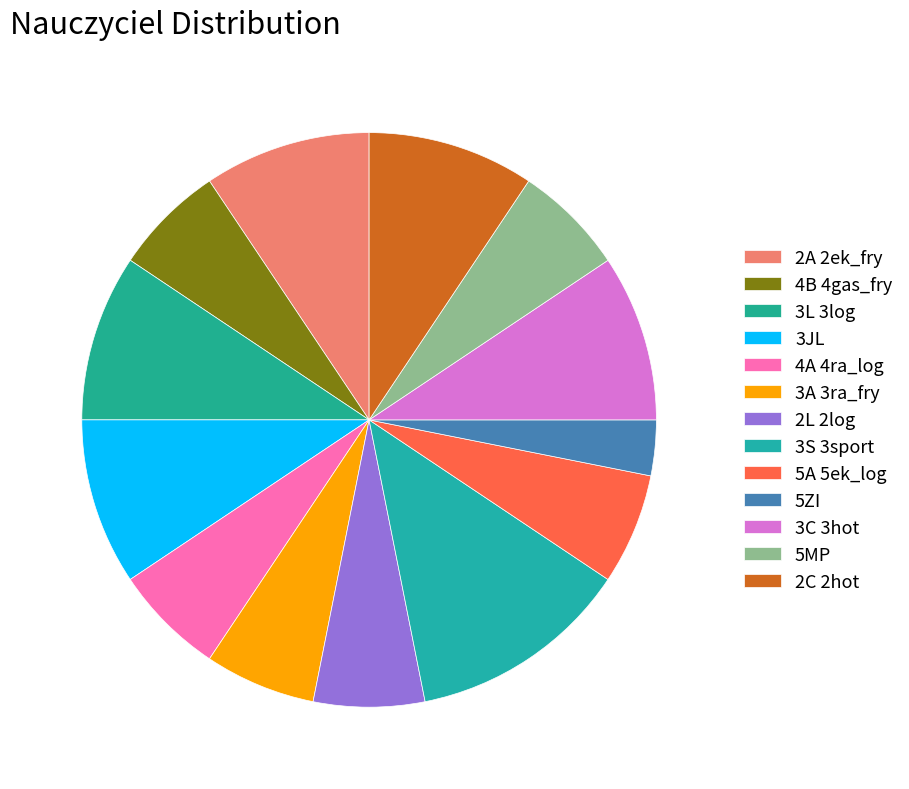

Does 5A 5ek_log represent more than half of the total?

No